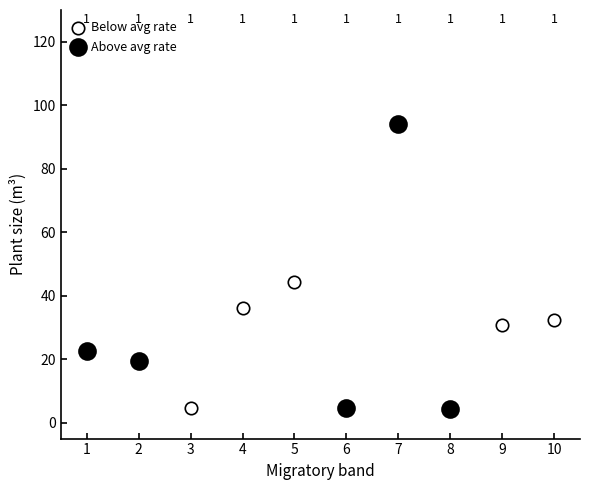

Which series contains the lowest Y value?

Above avg rate